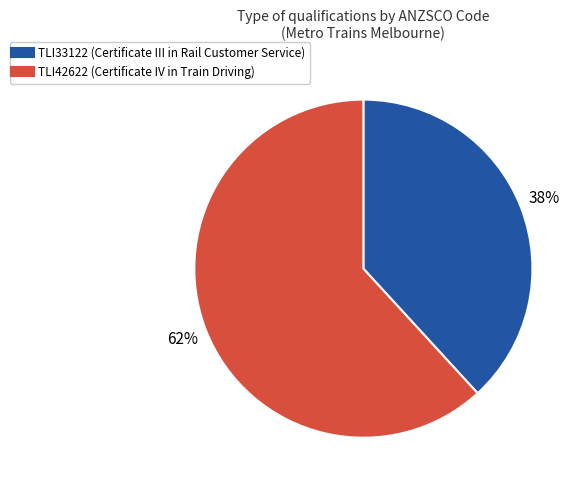

True or false: TLI33122 (Certificate III in Rail Customer Service) accounts for 52% of the total.

False